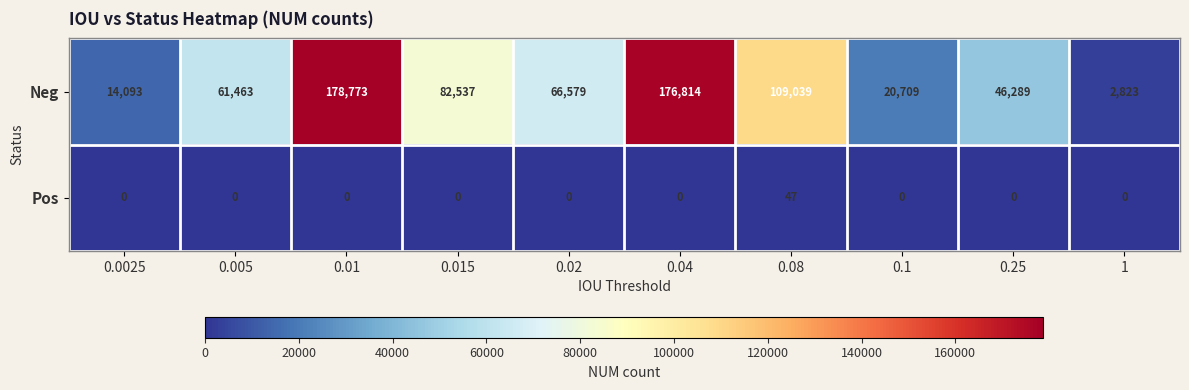

Which series has the largest range (max minus min)?

Neg